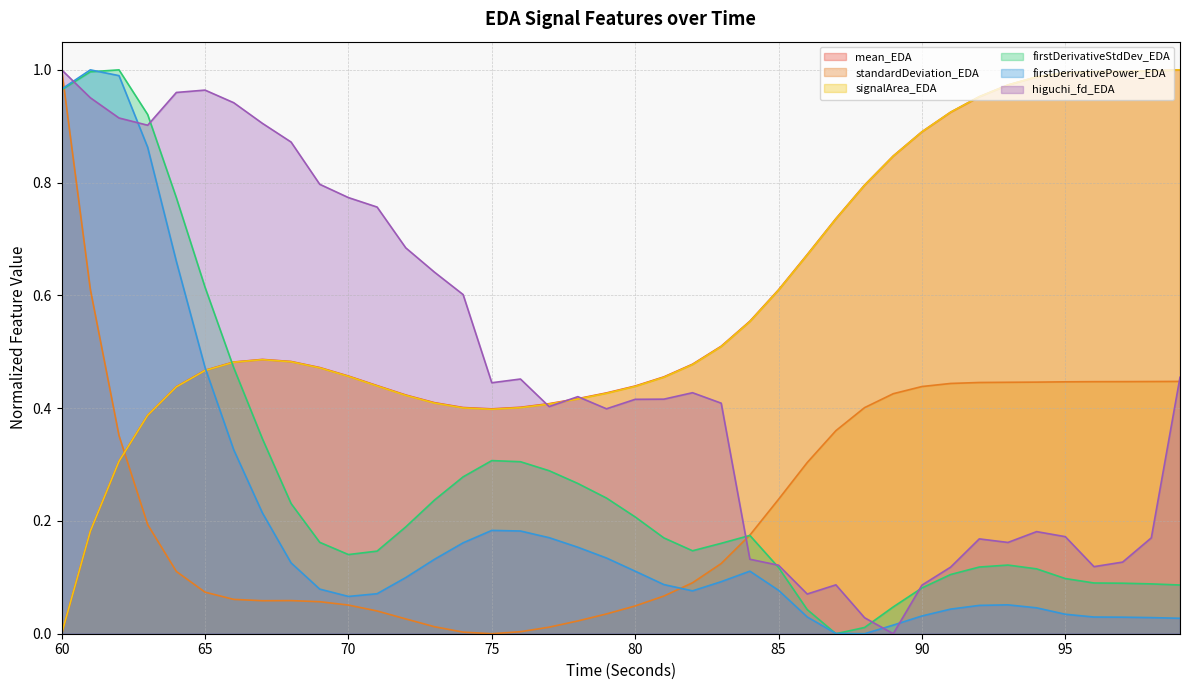

How many categories are shown in the chart?

40